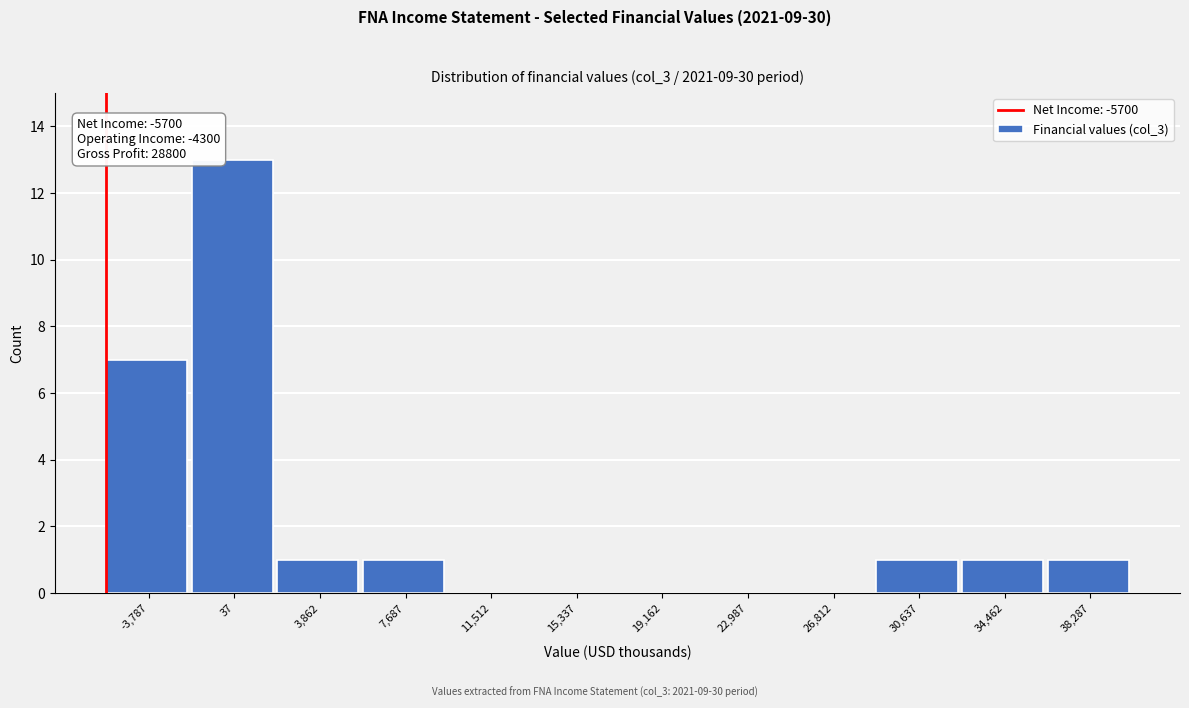

Over which range of the x-axis is the bar tallest?

-2000 to 2000